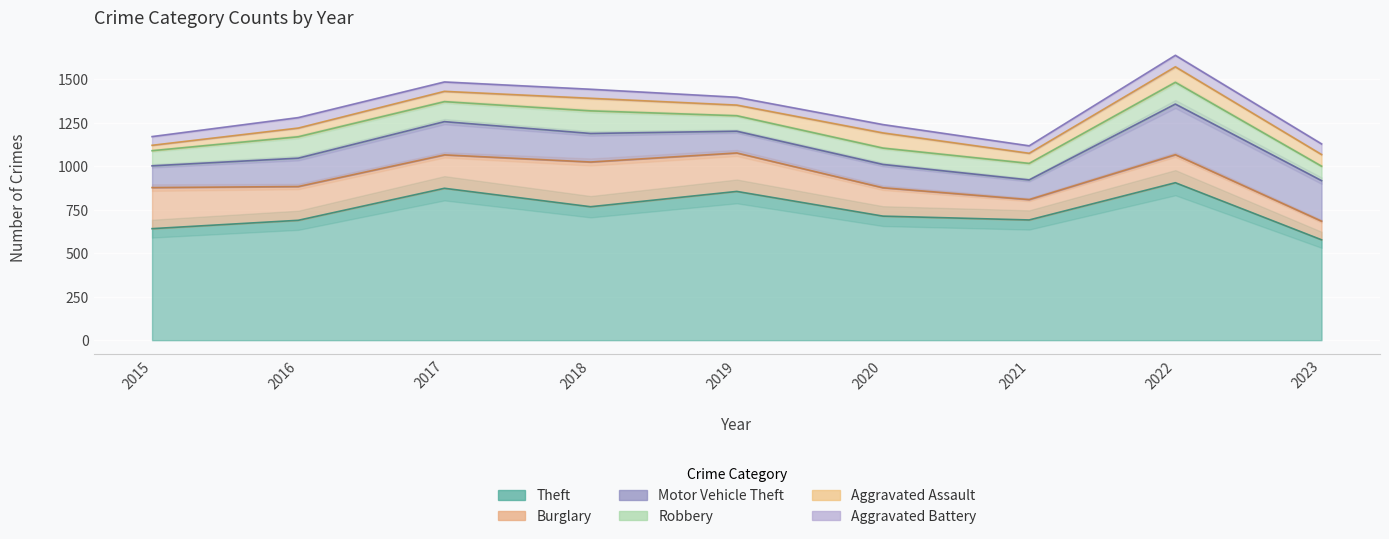

At which category is the sum across all series the highest?

2022